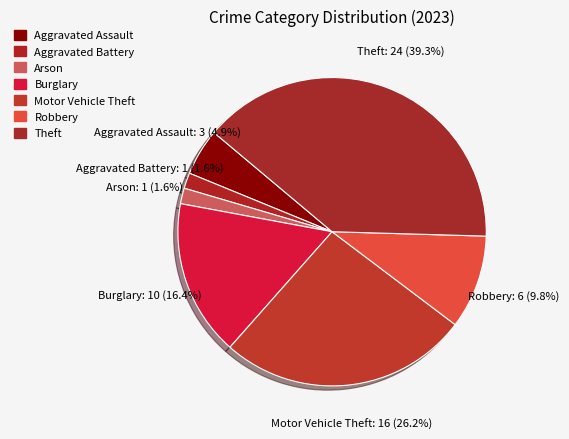

Which slice is the largest?

Theft